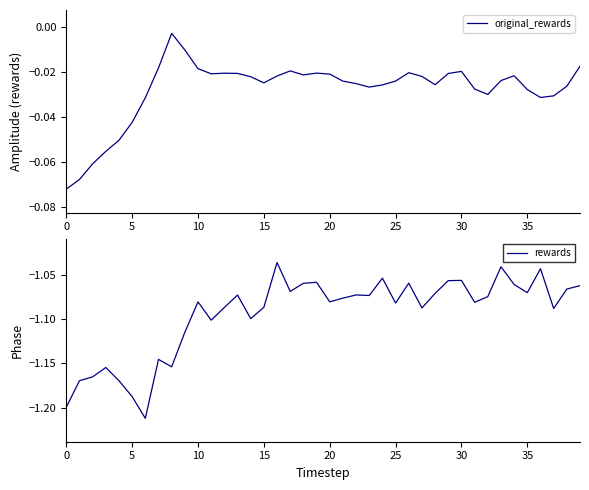

The value of original_rewards at 39 is -0.0. True or false?

False